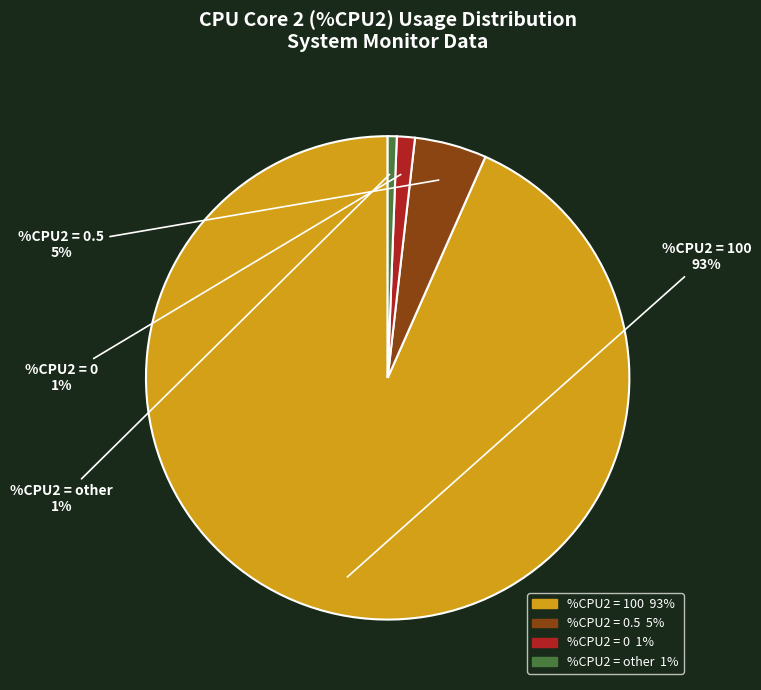

Is there any slice that represents more than half of the pie?

Yes